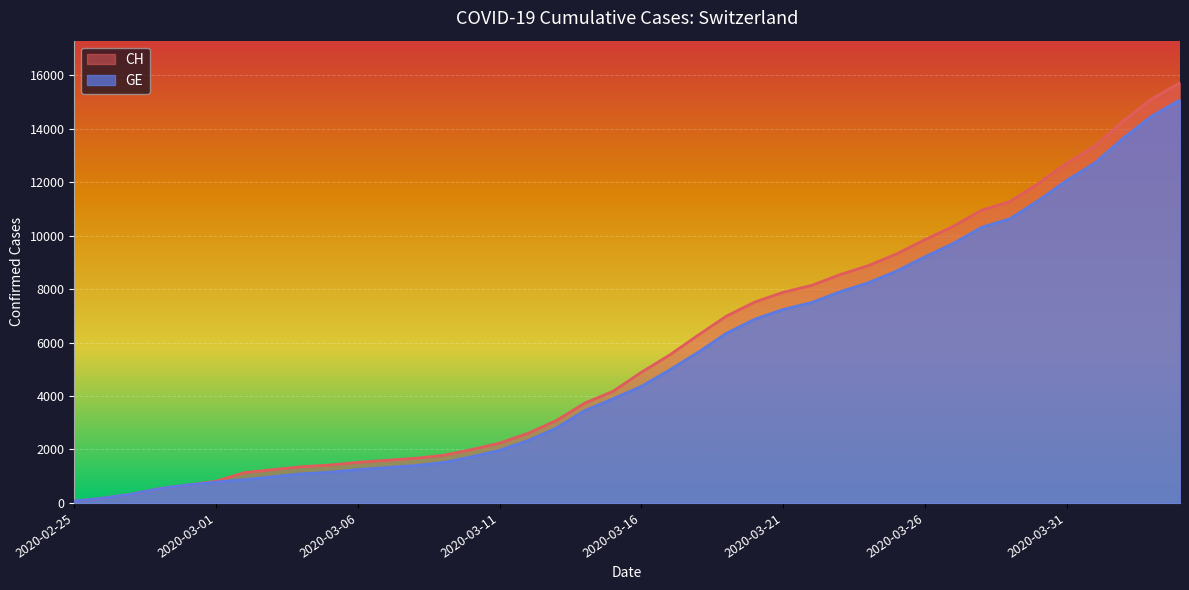

How many values in the GE series are below 4359?

20